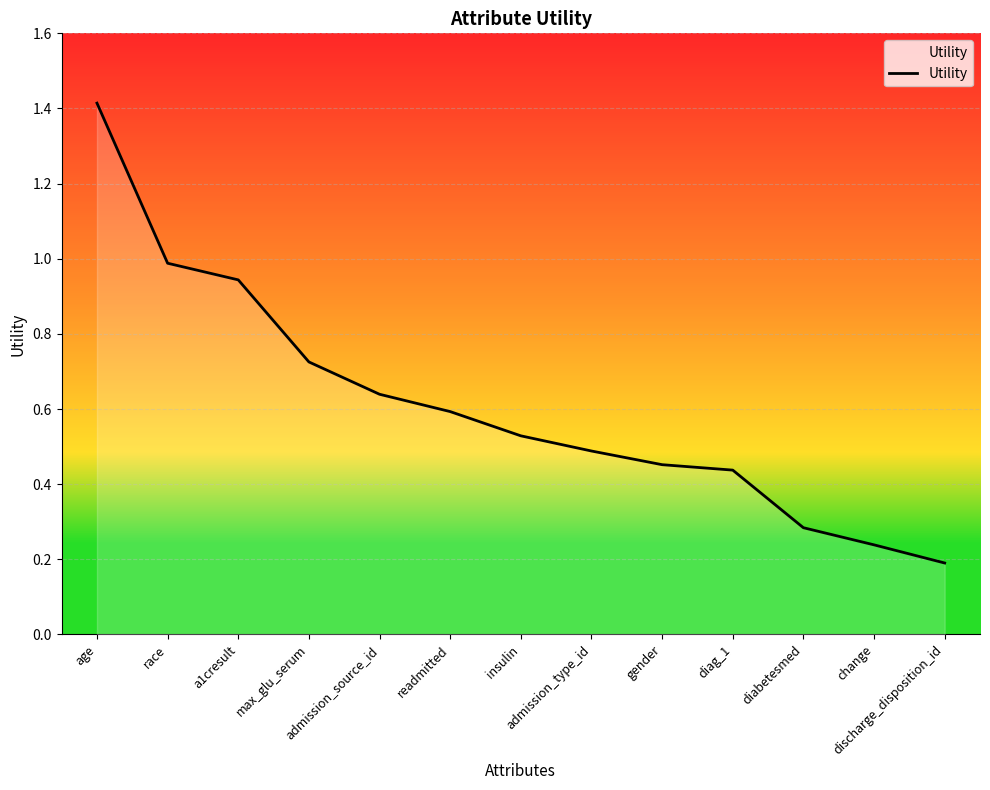

What is the sum of all values?

7.9